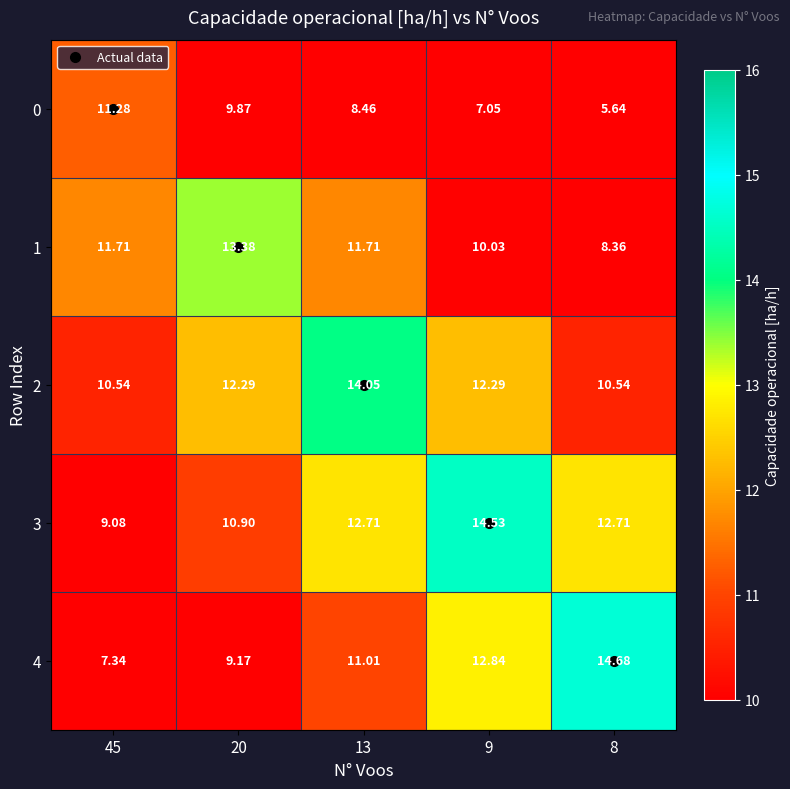

What is the difference between the highest and lowest values at 45?

4.4